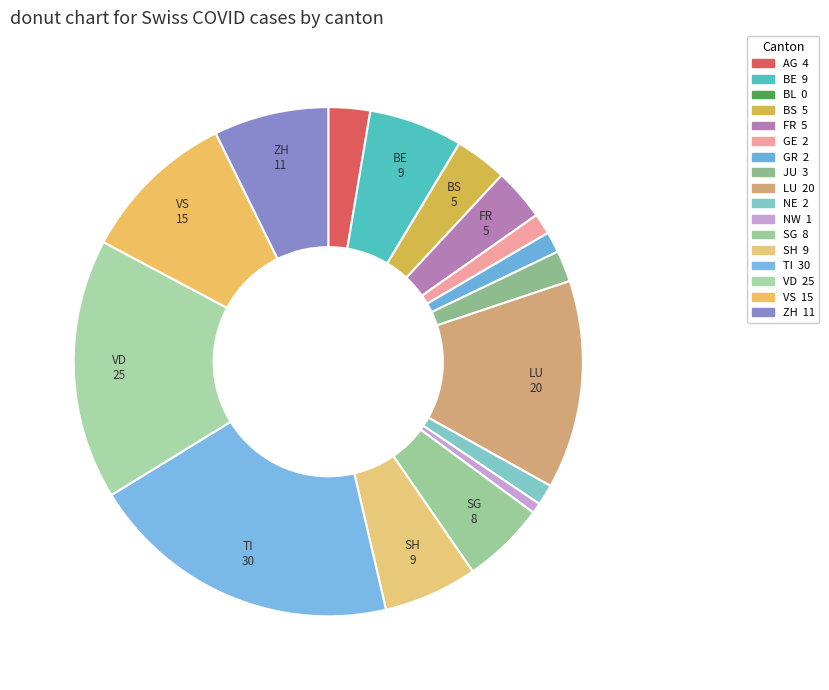

What is the largest slice in the pie chart?

TI